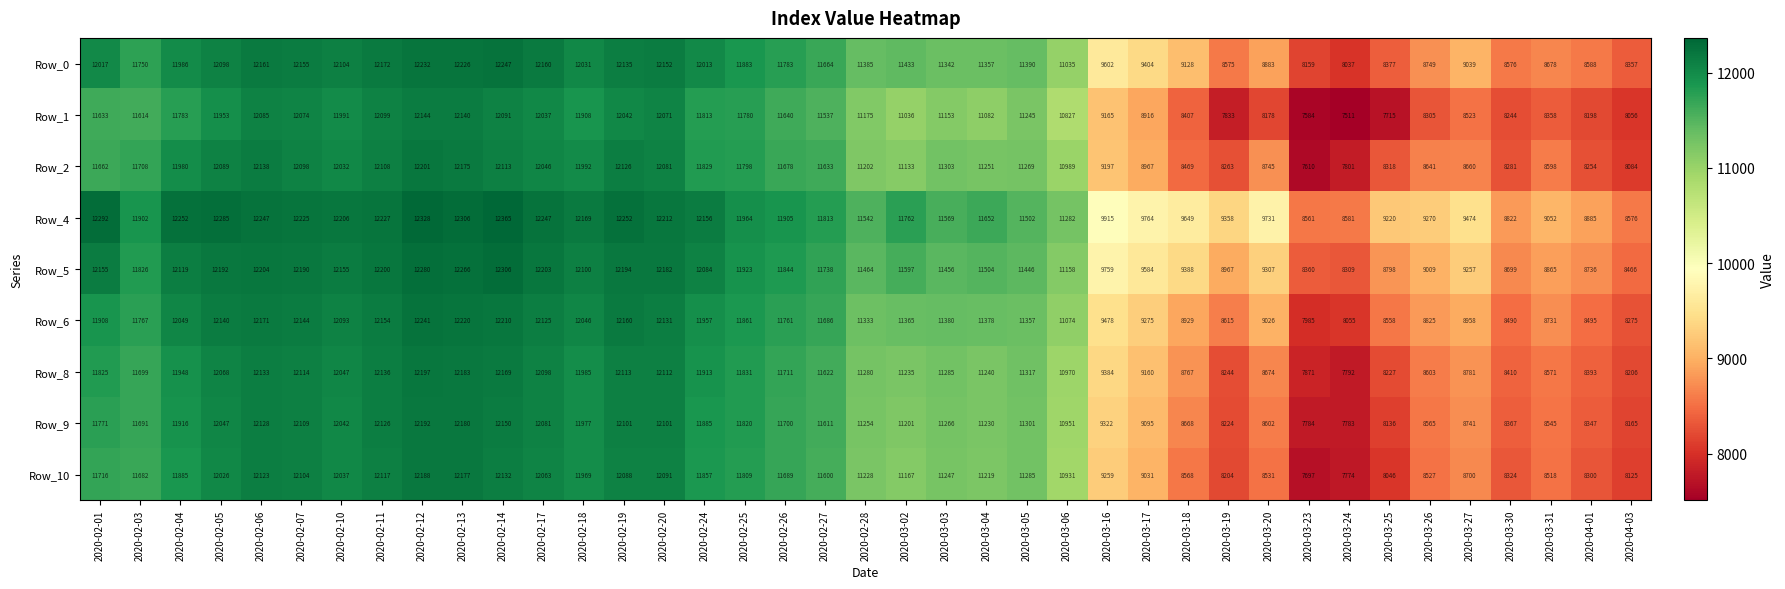

What is the sum of all Row_5 values?

424290